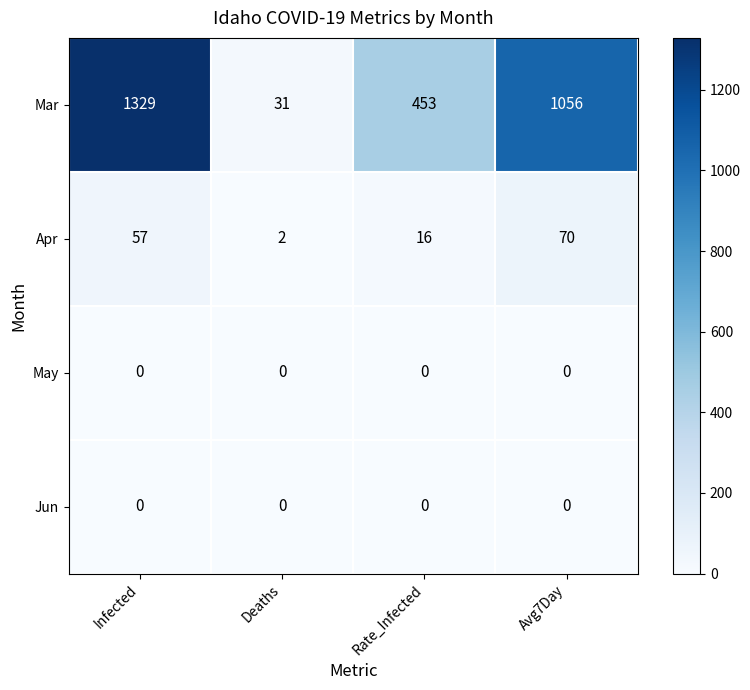

What is the maximum value for Mar?

1329